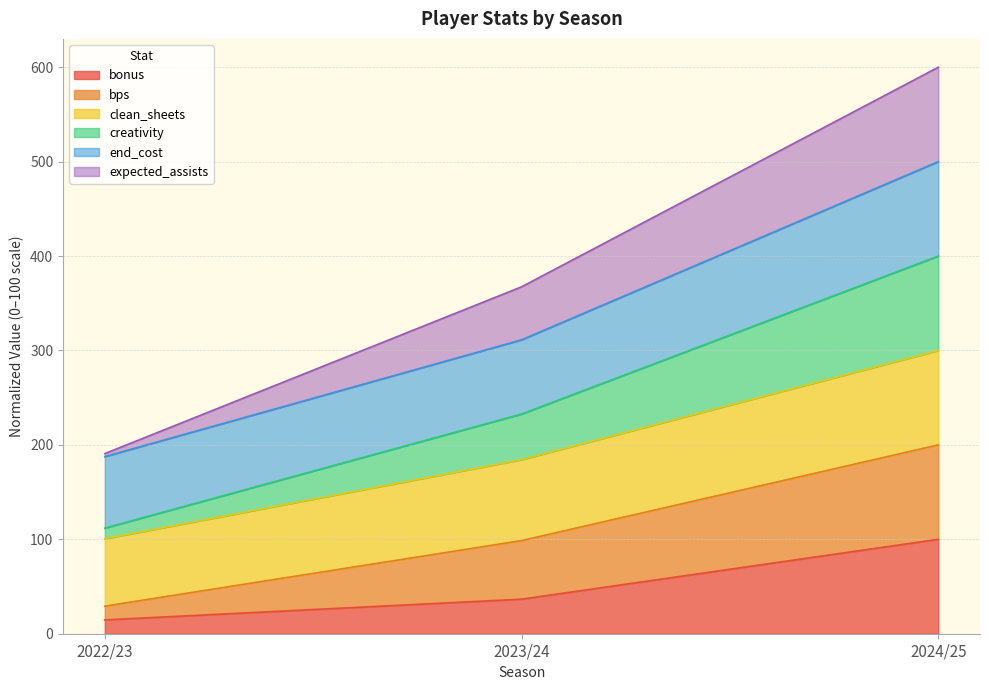

At which category is the sum across all series the highest?

2024/25